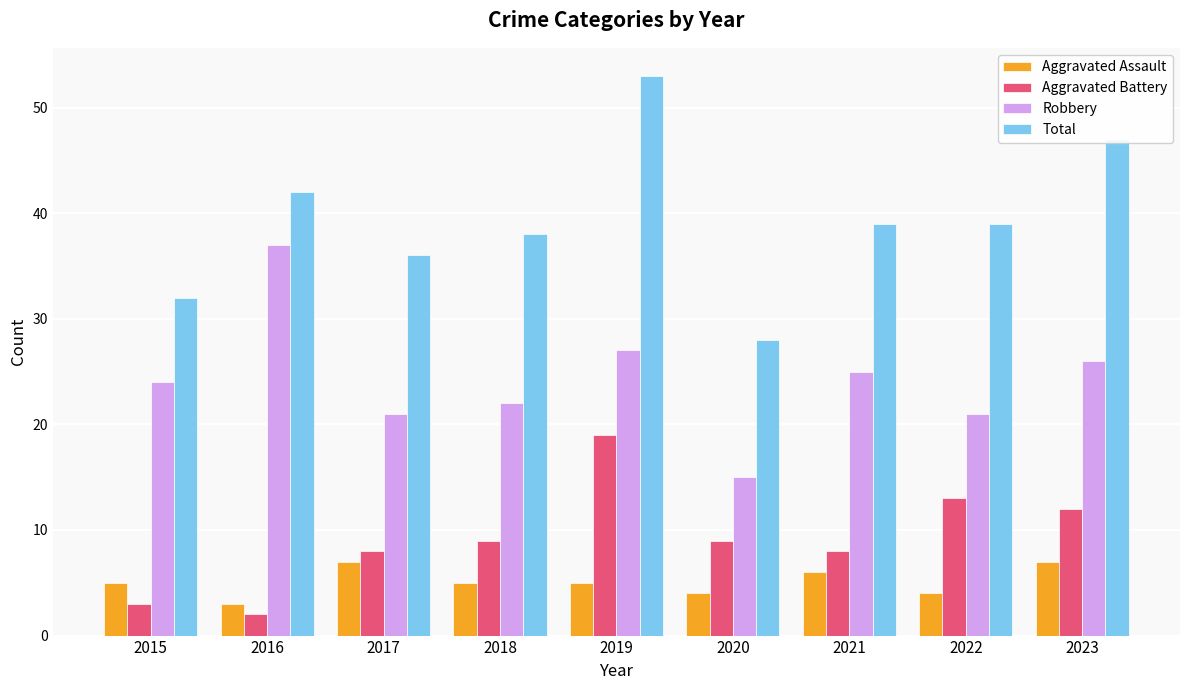

How many data points does each series have?

9